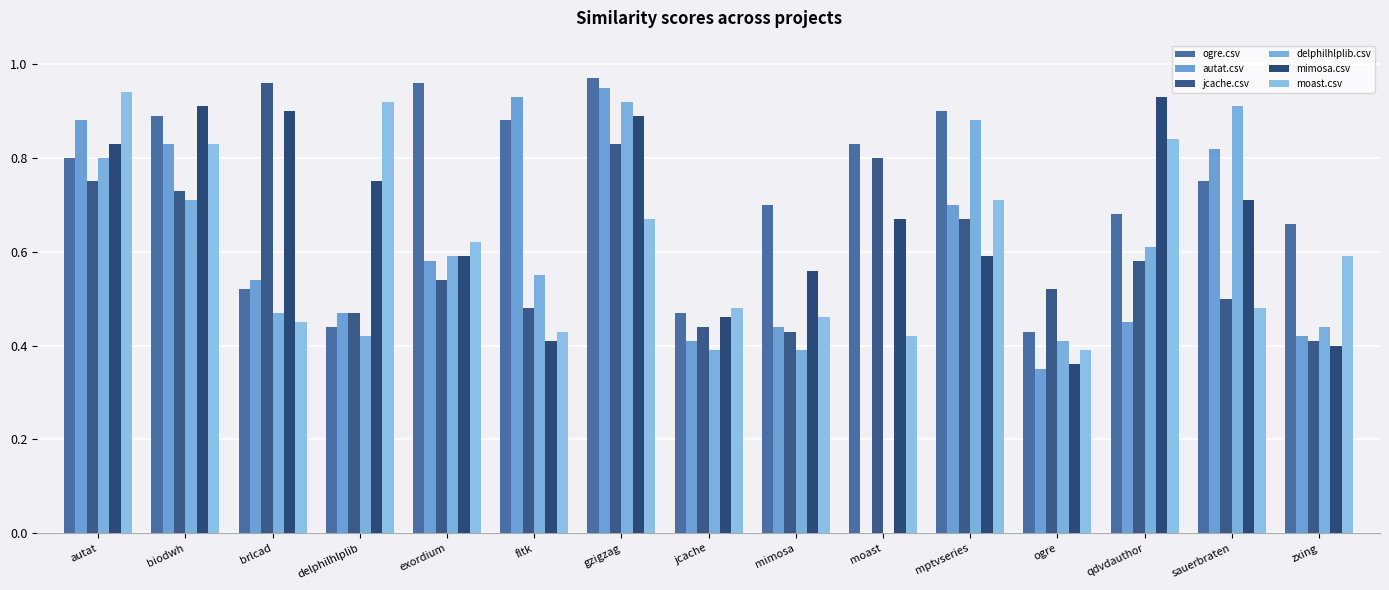

Reading left to right, extract all data points from this chart.

ogre.csv: autat=0.8	biodwh=0.9	brlcad=0.5	delphilhlplib=0.4	exordium=1.0	fltk=0.9	gzigzag=1.0	jcache=0.5	mimosa=0.7	moast=0.8	mptvseries=0.9	ogre=0.4	qdvdauthor=0.7	sauerbraten=0.8	zxing=0.7
autat.csv: autat=0.9	biodwh=0.8	brlcad=0.5	delphilhlplib=0.5	exordium=0.6	fltk=0.9	gzigzag=0.9	jcache=0.4	mimosa=0.4	moast=0.0	mptvseries=0.7	ogre=0.3	qdvdauthor=0.5	sauerbraten=0.8	zxing=0.4
jcache.csv: autat=0.8	biodwh=0.7	brlcad=1.0	delphilhlplib=0.5	exordium=0.5	fltk=0.5	gzigzag=0.8	jcache=0.4	mimosa=0.4	moast=0.8	mptvseries=0.7	ogre=0.5	qdvdauthor=0.6	sauerbraten=0.5	zxing=0.4
delphilhlplib.csv: autat=0.8	biodwh=0.7	brlcad=0.5	delphilhlplib=0.4	exordium=0.6	fltk=0.6	gzigzag=0.9	jcache=0.4	mimosa=0.4	moast=0.0	mptvseries=0.9	ogre=0.4	qdvdauthor=0.6	sauerbraten=0.9	zxing=0.4
mimosa.csv: autat=0.8	biodwh=0.9	brlcad=0.9	delphilhlplib=0.8	exordium=0.6	fltk=0.4	gzigzag=0.9	jcache=0.5	mimosa=0.6	moast=0.7	mptvseries=0.6	ogre=0.4	qdvdauthor=0.9	sauerbraten=0.7	zxing=0.4
moast.csv: autat=0.9	biodwh=0.8	brlcad=0.5	delphilhlplib=0.9	exordium=0.6	fltk=0.4	gzigzag=0.7	jcache=0.5	mimosa=0.5	moast=0.4	mptvseries=0.7	ogre=0.4	qdvdauthor=0.8	sauerbraten=0.5	zxing=0.6